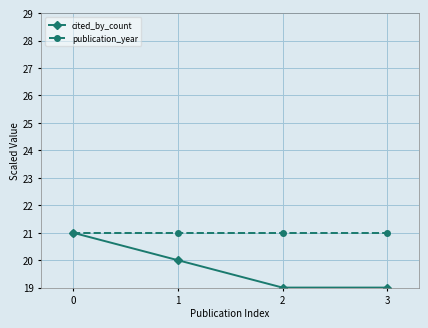

Count the number of categories in the chart.

4